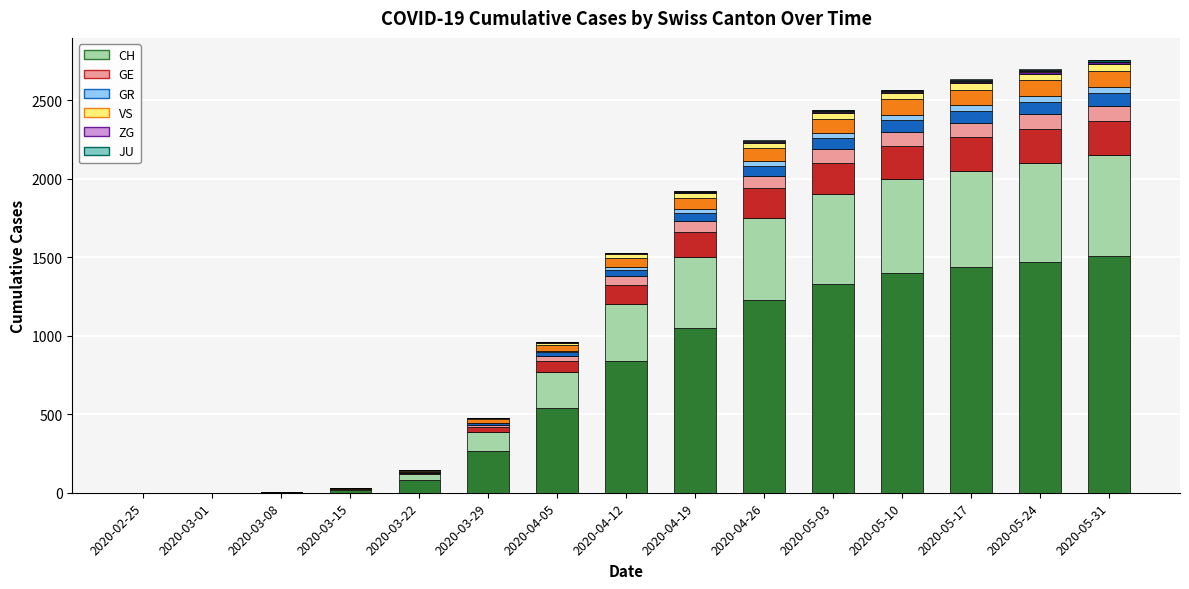

How many categories are shown in the chart?

15